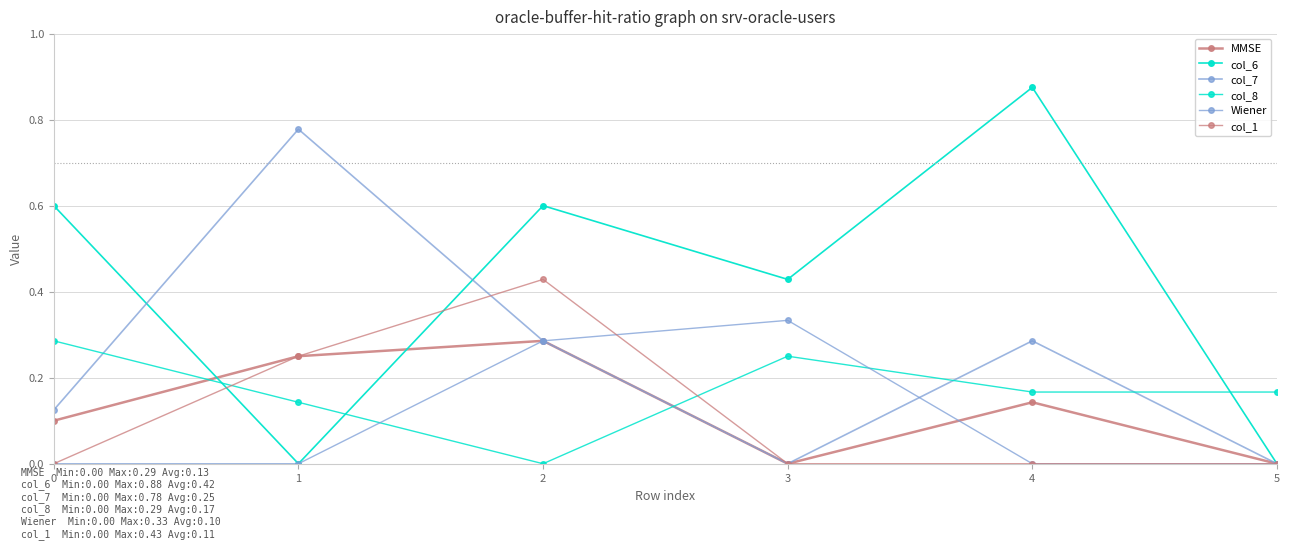

Reading left to right, list all the values displayed in this chart.

MMSE: 0=0.1	1=0.2	2=0.3	3=0.0	4=0.1	5=0.0
col_6: 0=0.6	1=0.0	2=0.6	3=0.4	4=0.9	5=0.0
col_7: 0=0.1	1=0.8	2=0.3	3=0.0	4=0.3	5=0.0
col_8: 0=0.3	1=0.1	2=0.0	3=0.2	4=0.2	5=0.2
Wiener: 0=0.0	1=0.0	2=0.3	3=0.3	4=0.0	5=0.0
col_1: 0=0.0	1=0.2	2=0.4	3=0.0	4=0.0	5=0.0